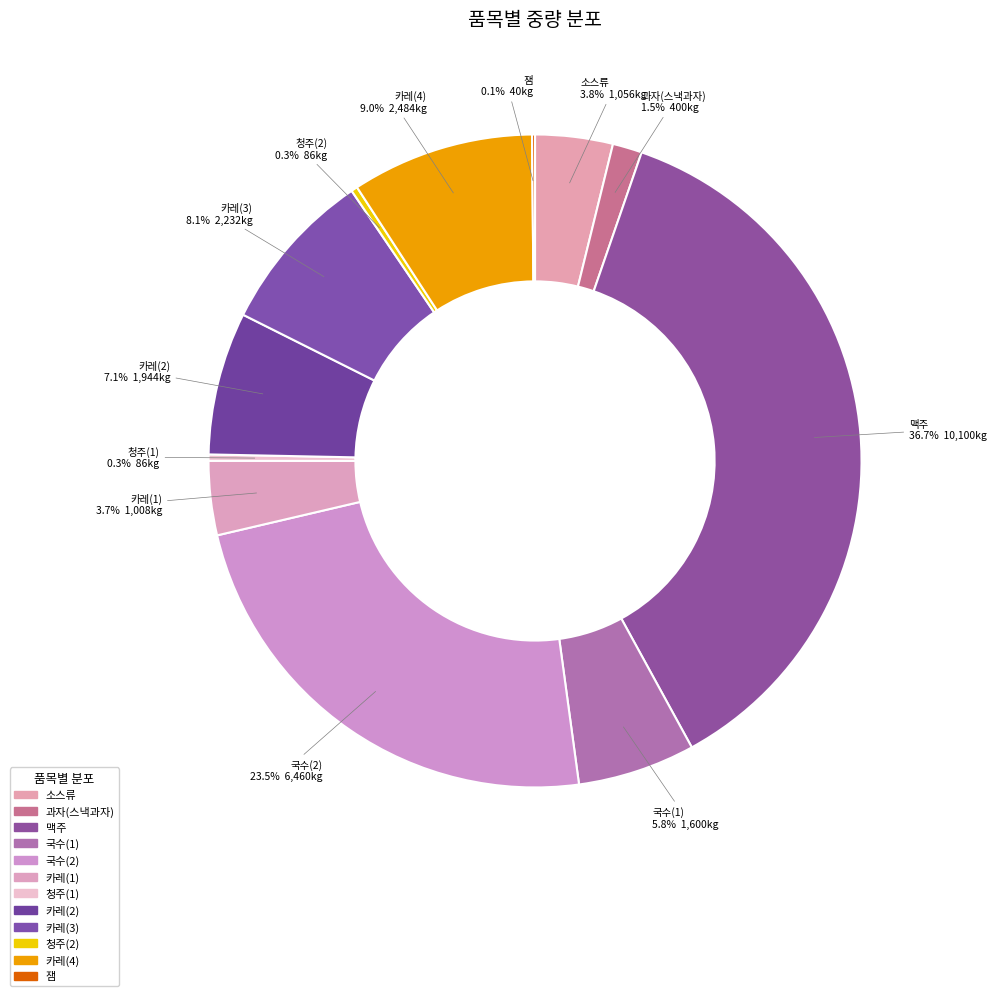

To the nearest percent, what is the difference between the largest and smallest slice percentages?

37%